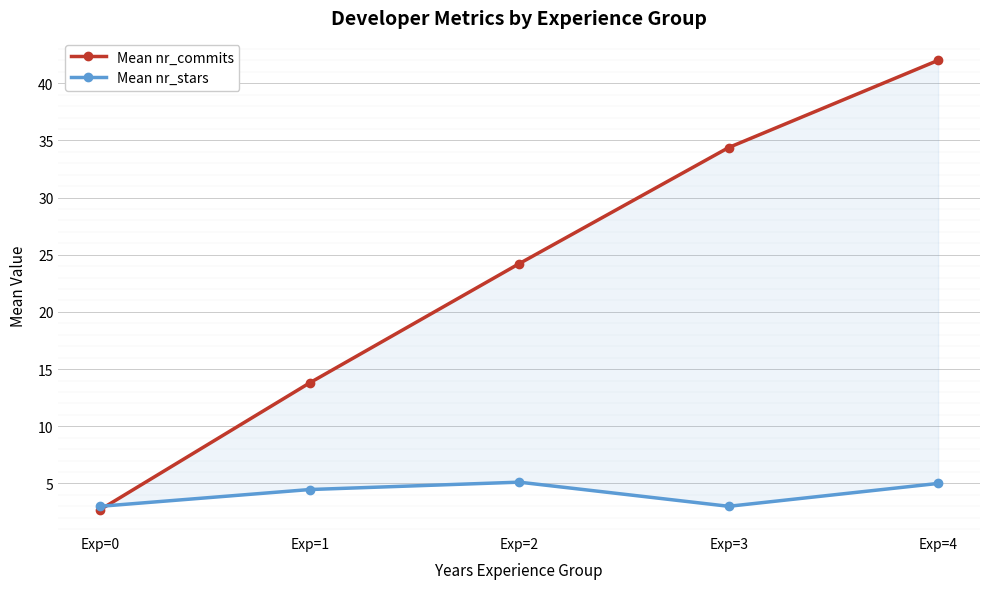

What is the maximum value shown in the chart?

42.0